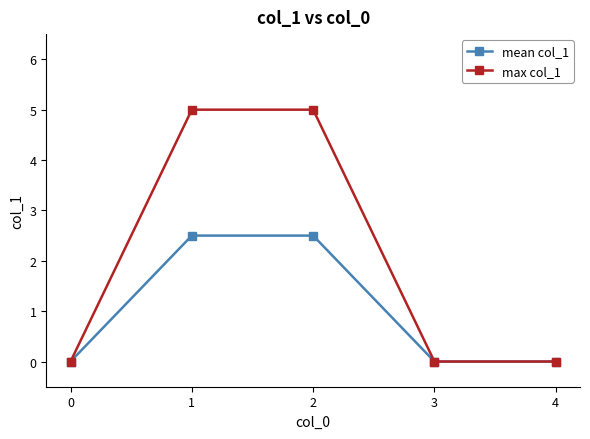

List the series in order of their overall mean, highest first.

max col_1, mean col_1